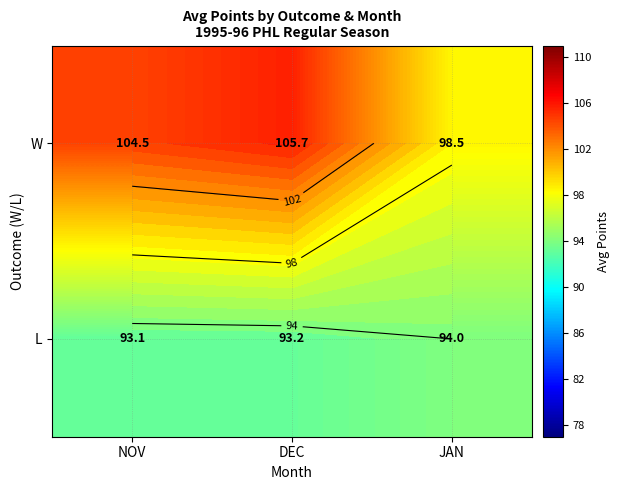

At which category does the chart reach its peak across all series?

DEC